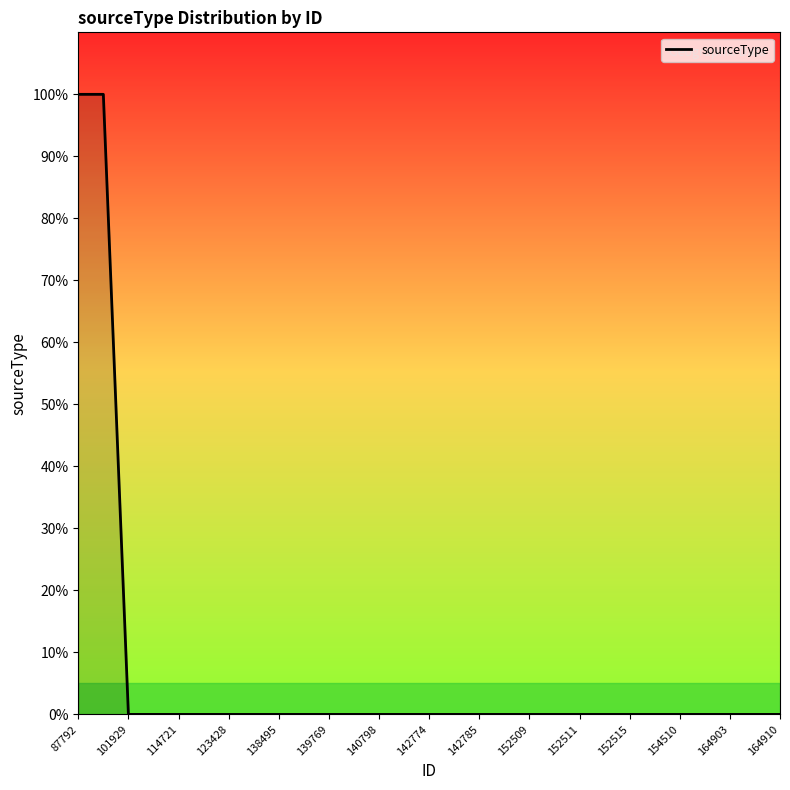

What is the sum of all values?

2